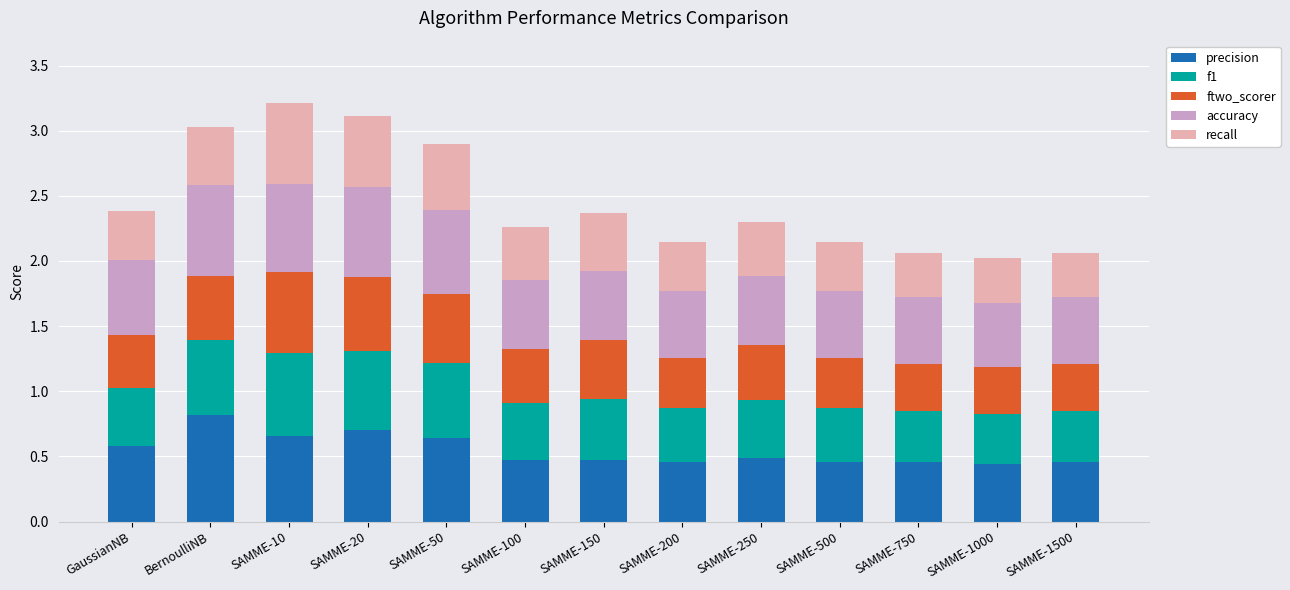

What is the total value across all series at SAMME-100?

2.3